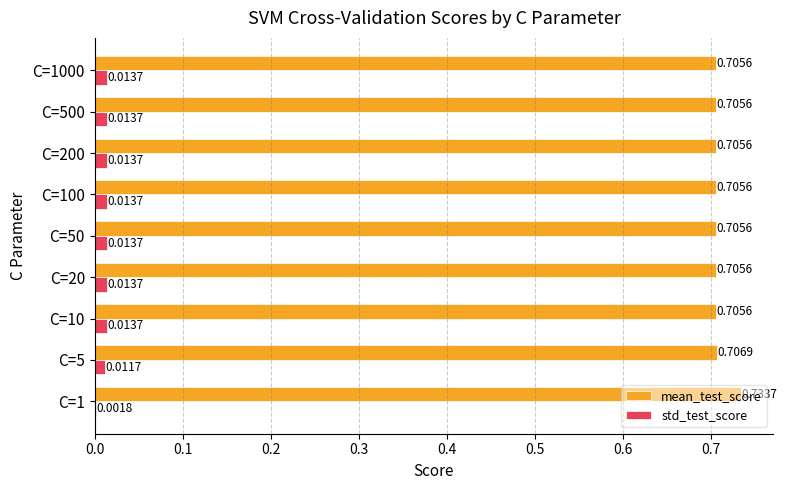

Which series has the largest total across all categories?

mean_test_score